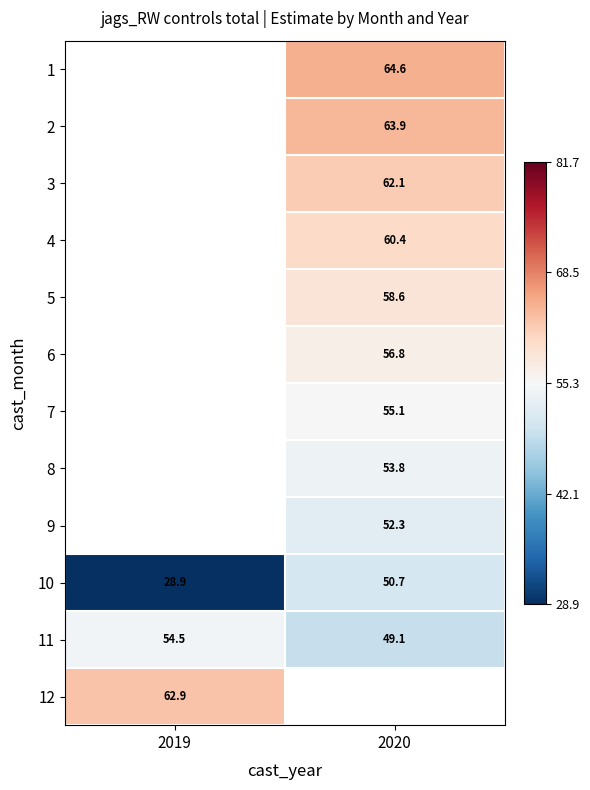

How many values in the 11 series exceed 54?

1